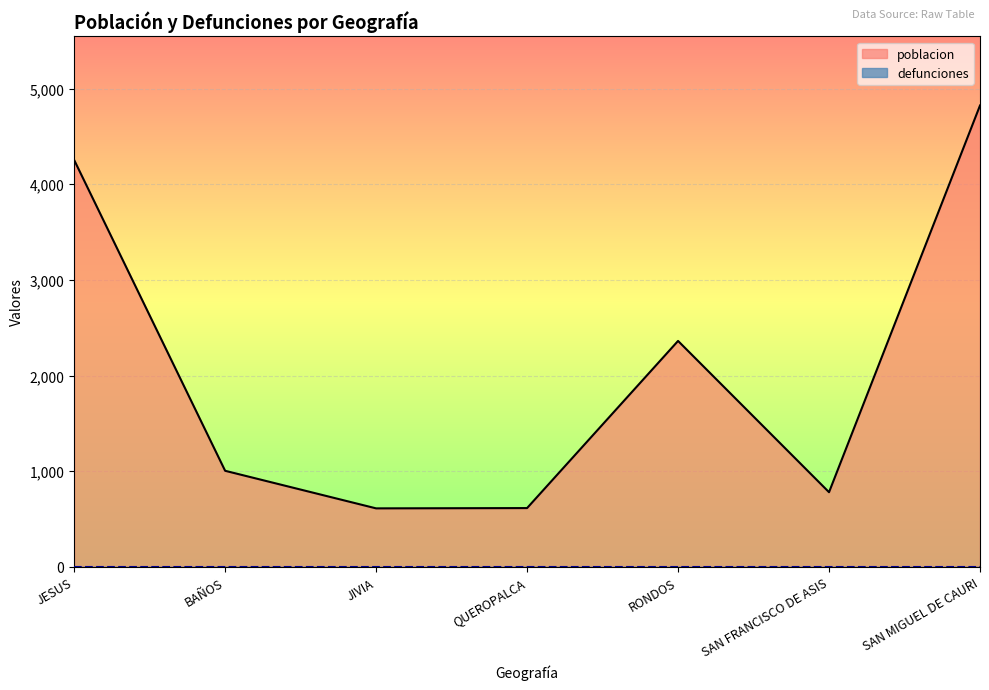

What is the smallest value displayed?

0